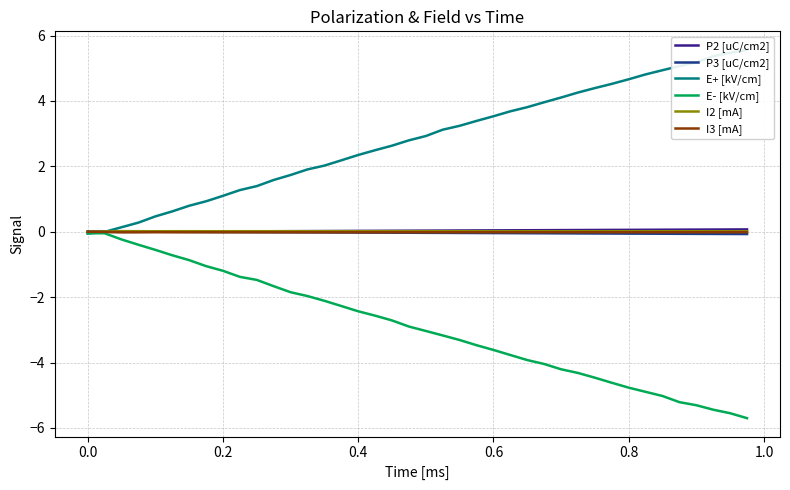

What is the average value of the E- [kV/cm] series?

-2.9